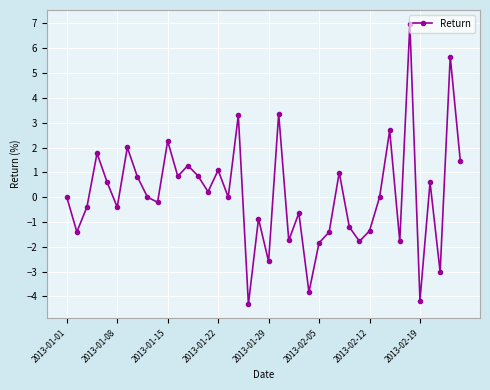

What is the difference between the second highest and second lowest values?

9.8